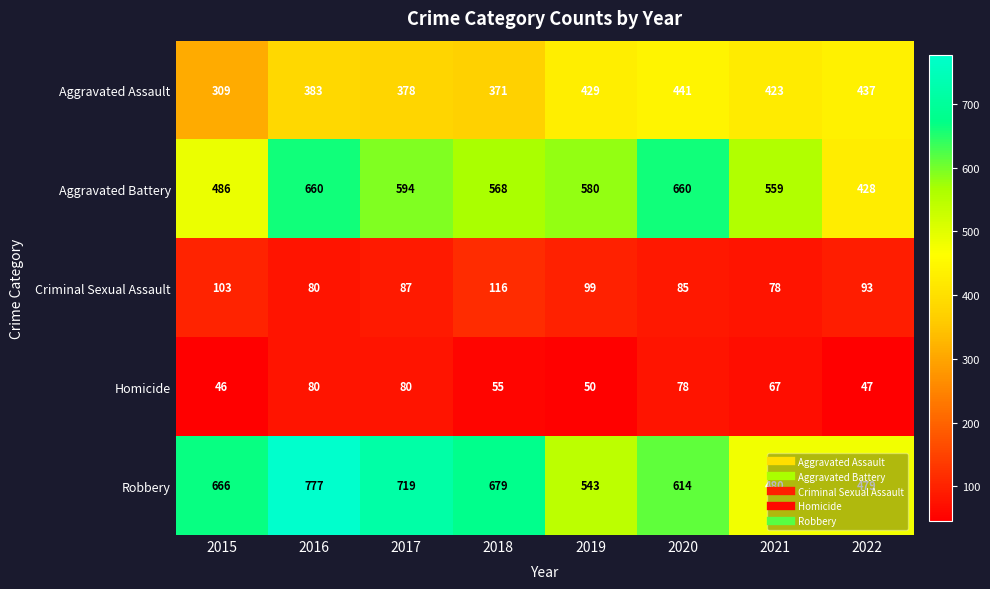

What is the approximate value of Aggravated Battery at 2022?

428